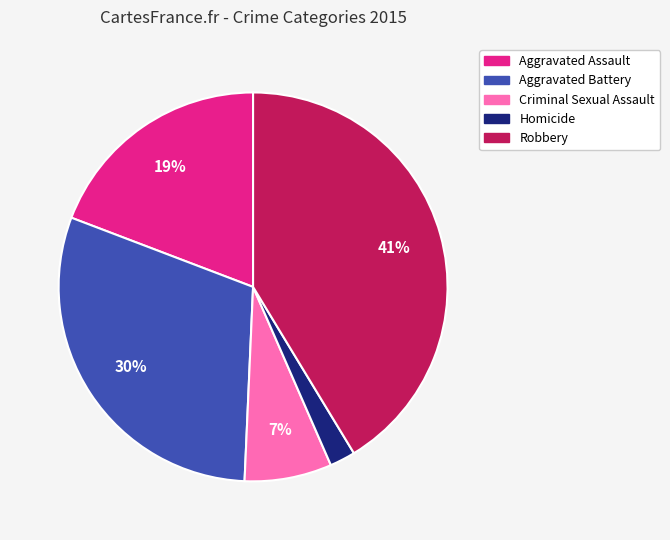

The Robbery slice represents 41% of the pie. True or false?

True